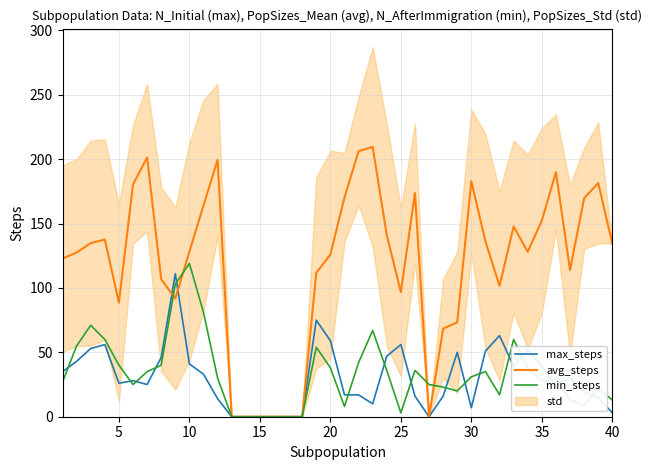

True or false: max_steps has a value of 30.1 at 25.

False